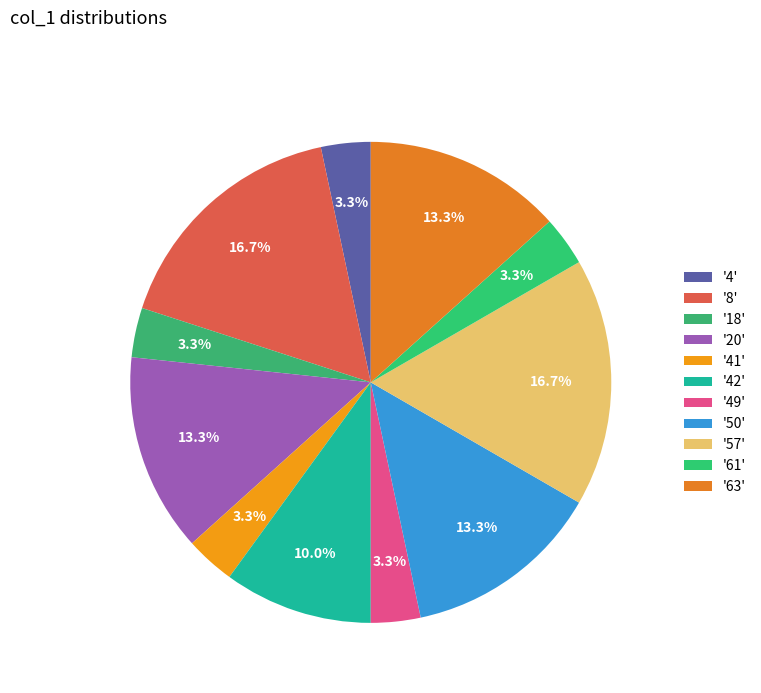

How many slices are in this pie chart?

11